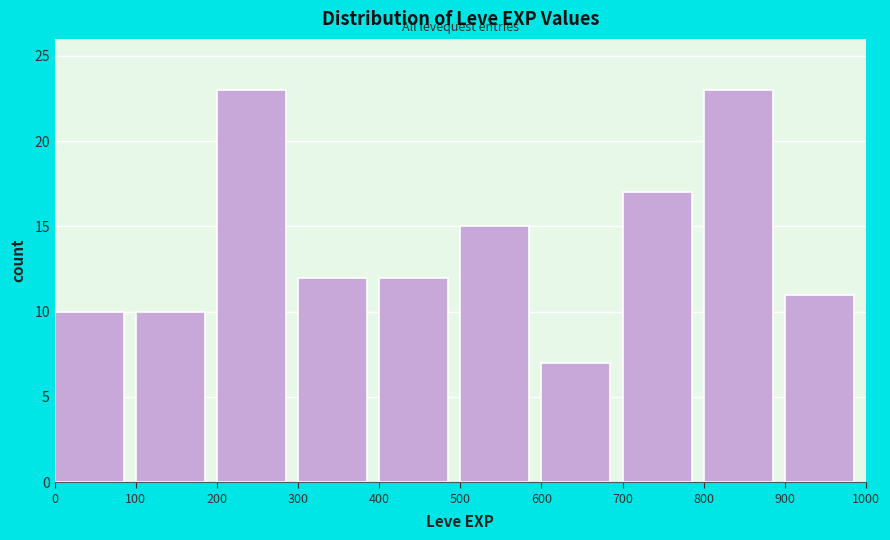

What is the height of the bar covering 200 to 300 on the x-axis? The values are not printed on the chart, so give them approximately, as read against the axis.

23